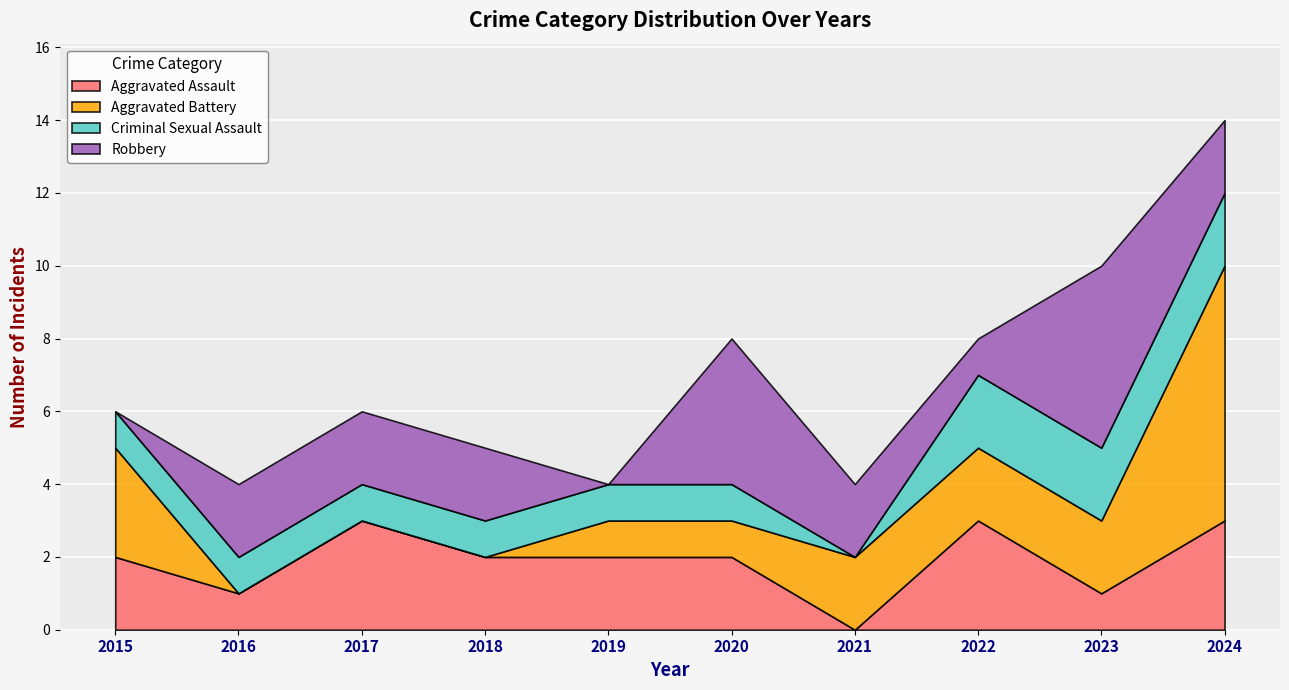

Which series has the largest range (max minus min)?

Aggravated Battery